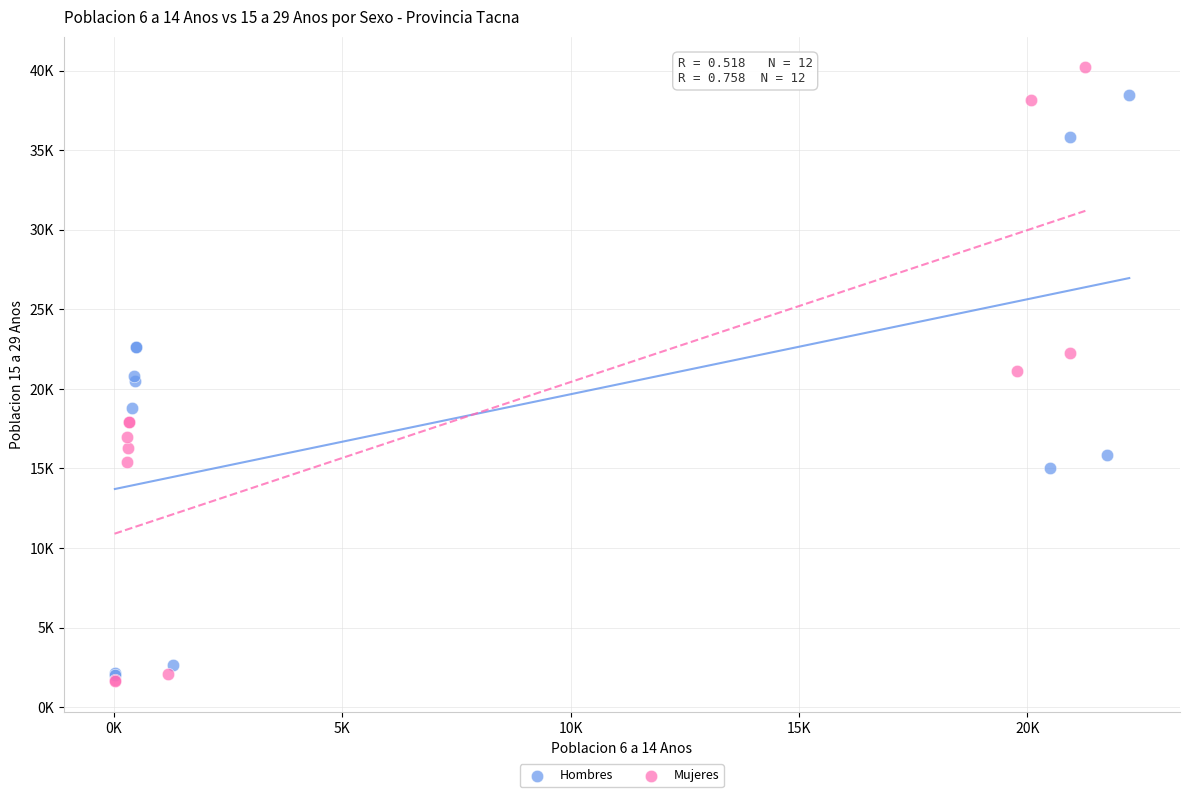

What are all the series names shown in the legend?

Hombres, Mujeres